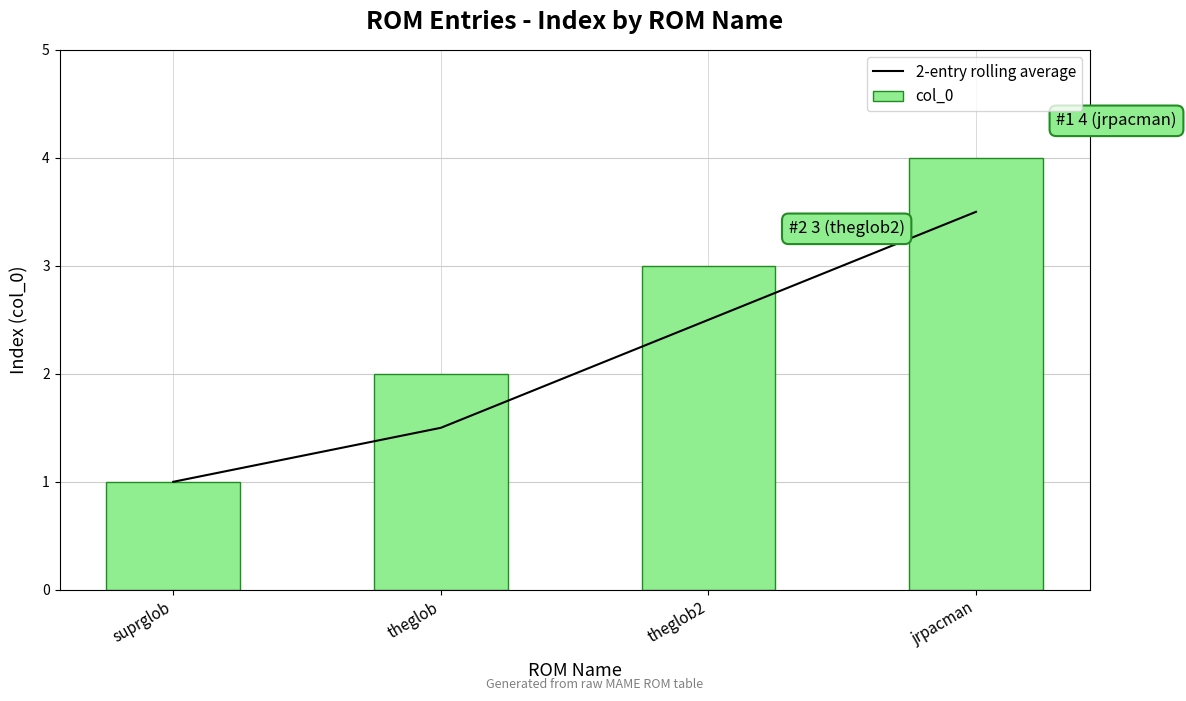

At which category is the sum across all series the highest?

jrpacman